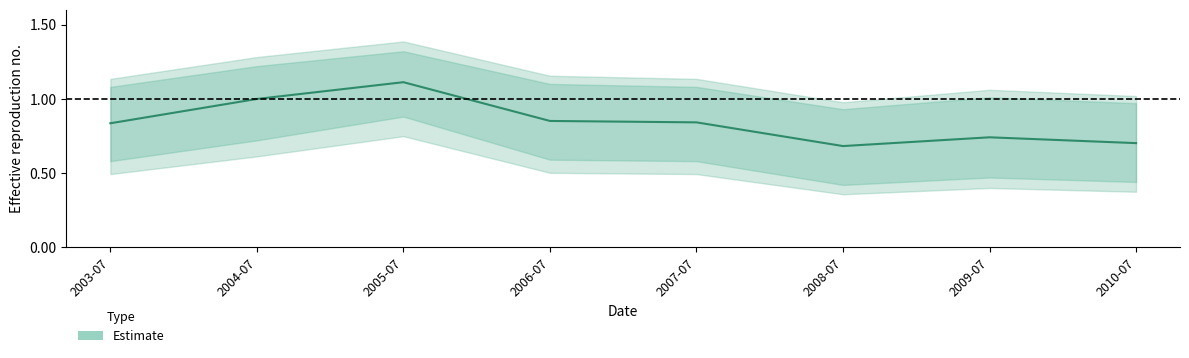

What is the value of the 7th point from the left?

0.7